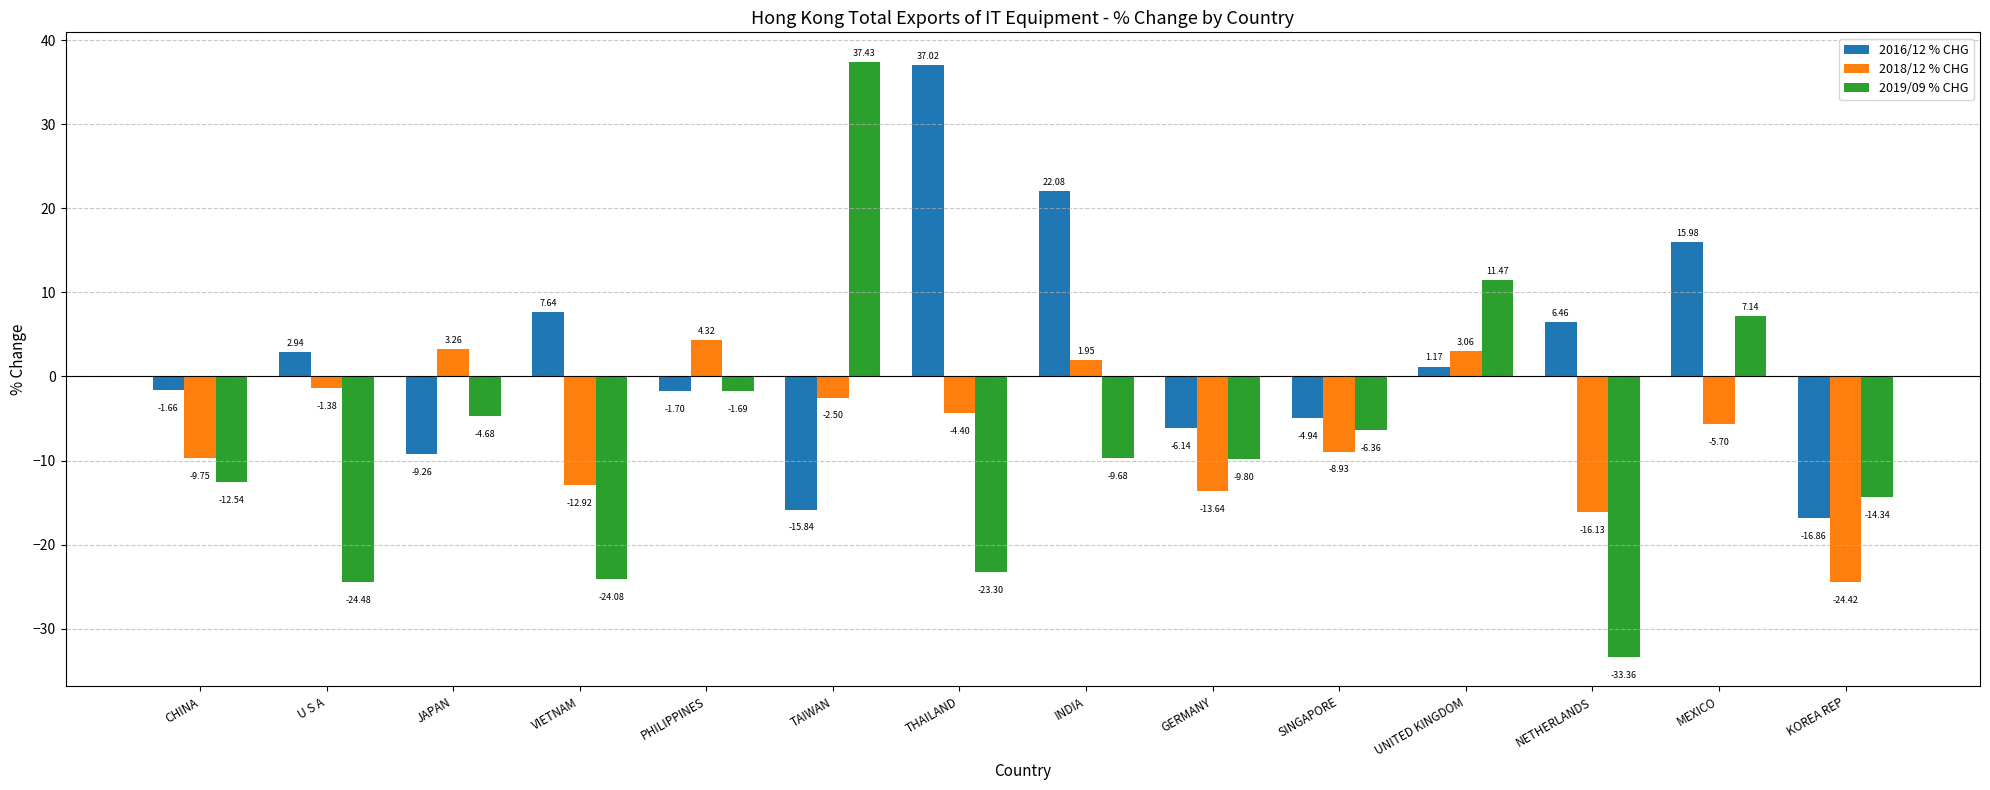

What position from the left is VIETNAM?

4